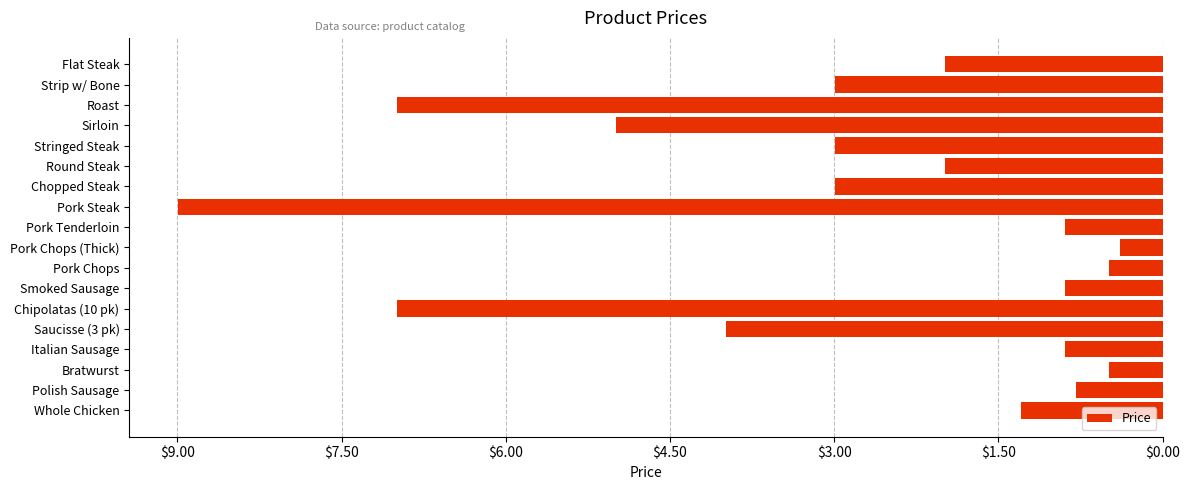

Does the chart contain any negative values?

Yes